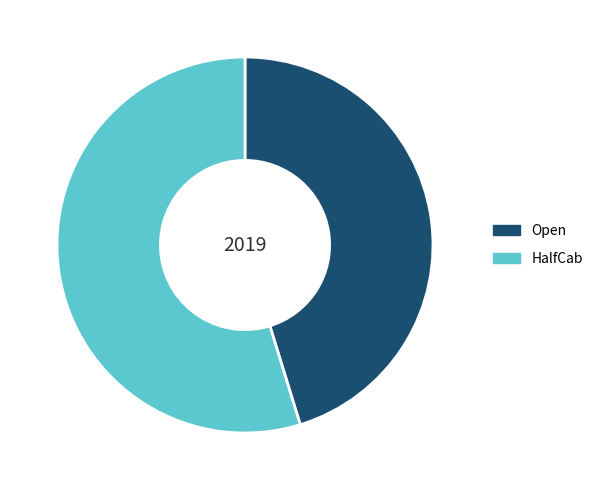

Is there any slice that represents more than half of the pie?

Yes